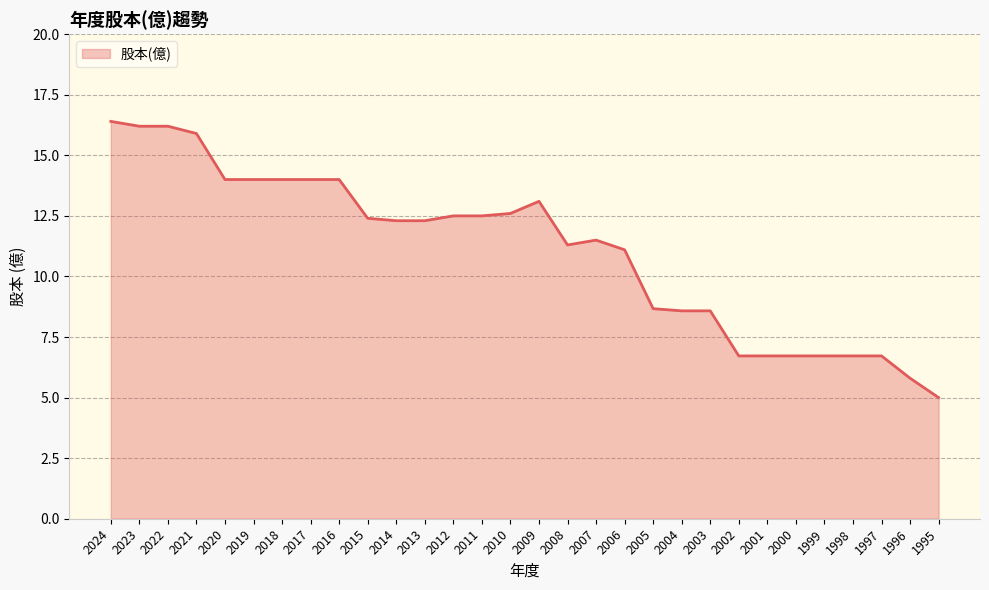

What is the difference between the maximum and minimum values?

11.4